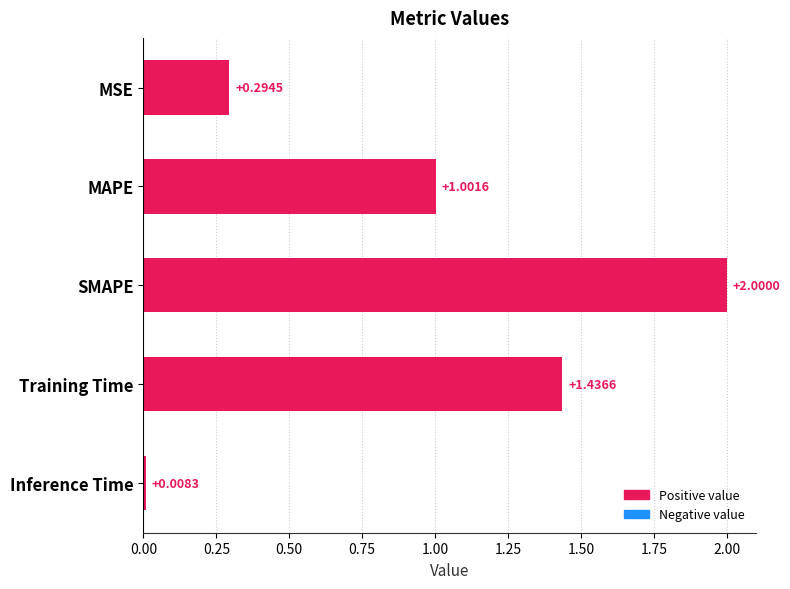

What is the change in value from SMAPE to Training Time?

-0.6